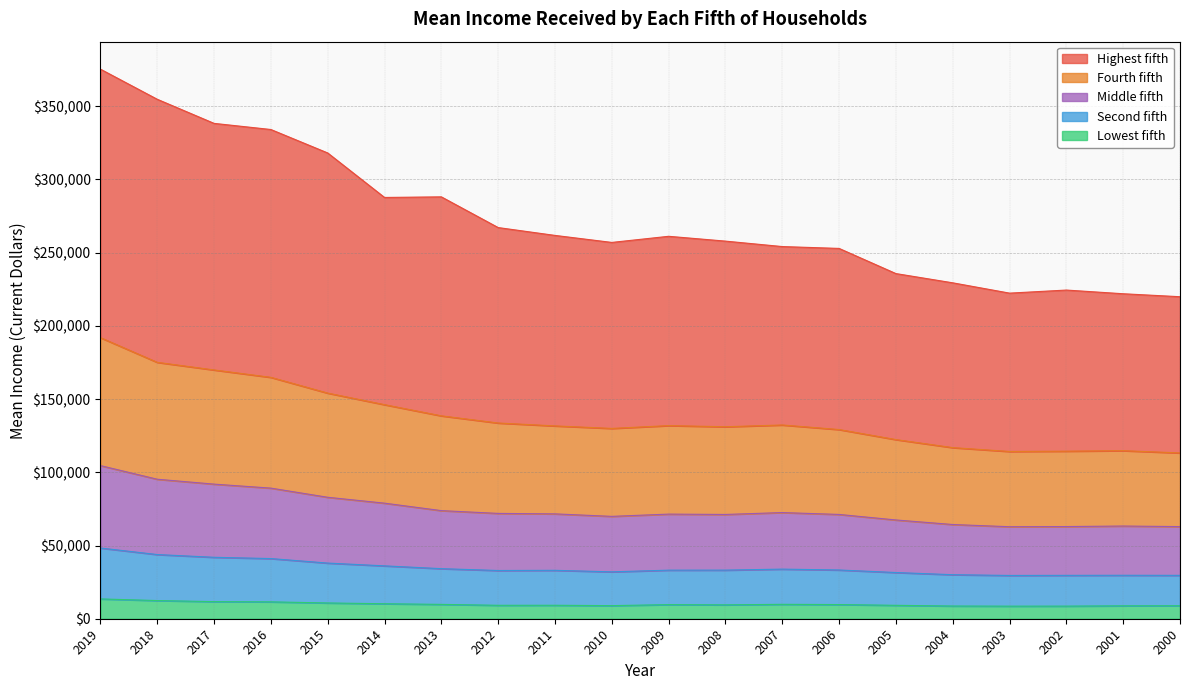

What is the maximum value for Lowest fifth?

13533